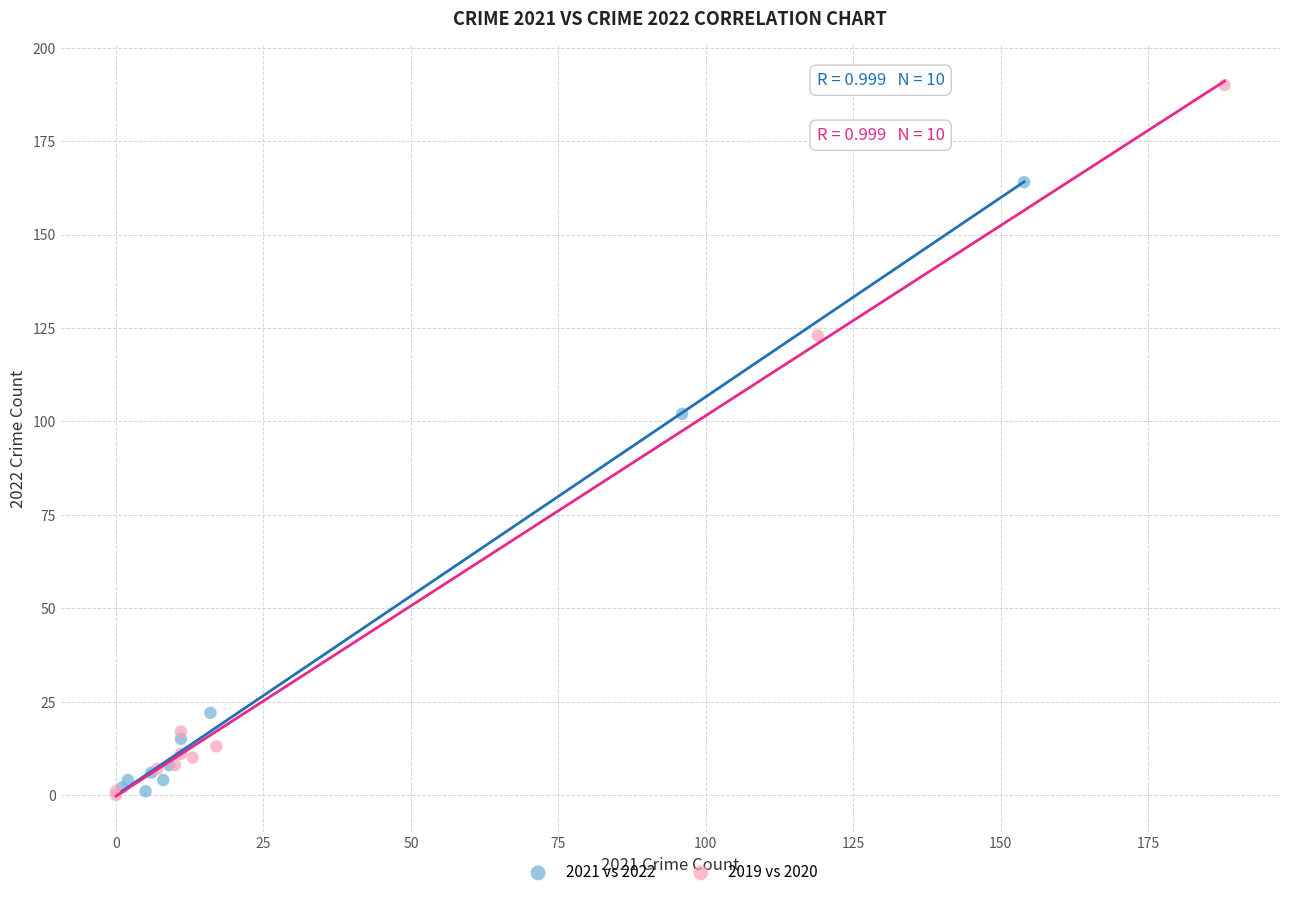

Which series contains the highest Y value?

2019 vs 2020